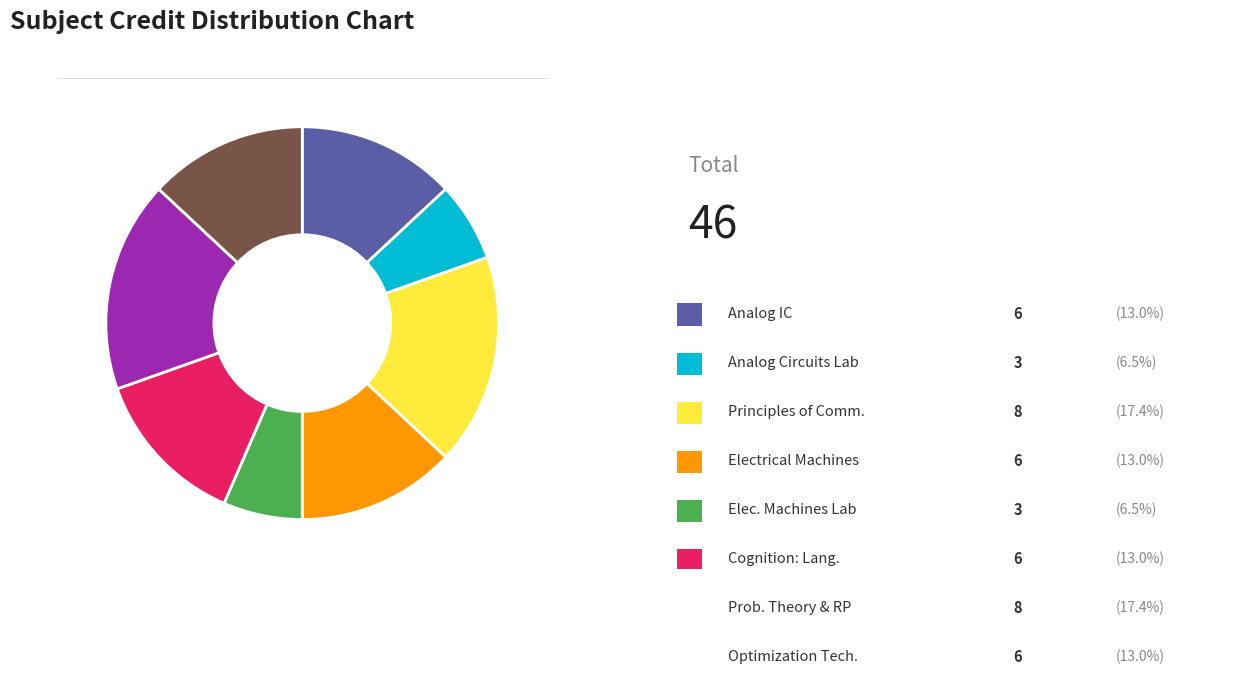

Is there a majority slice in this chart?

No